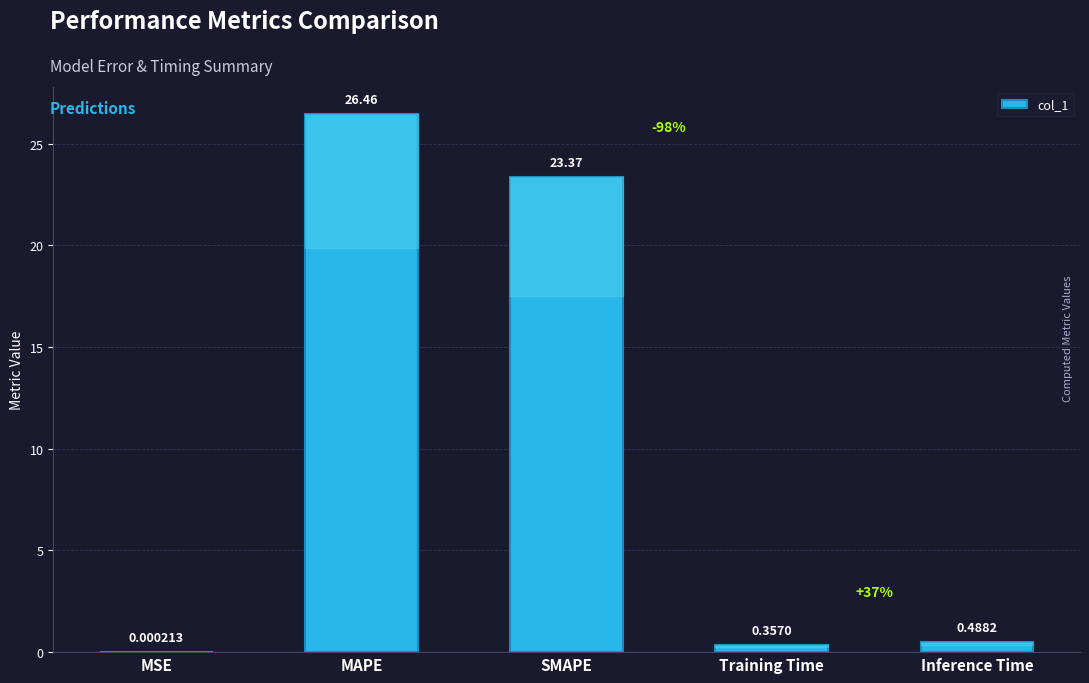

At which category does the chart reach its peak across all series?

MAPE